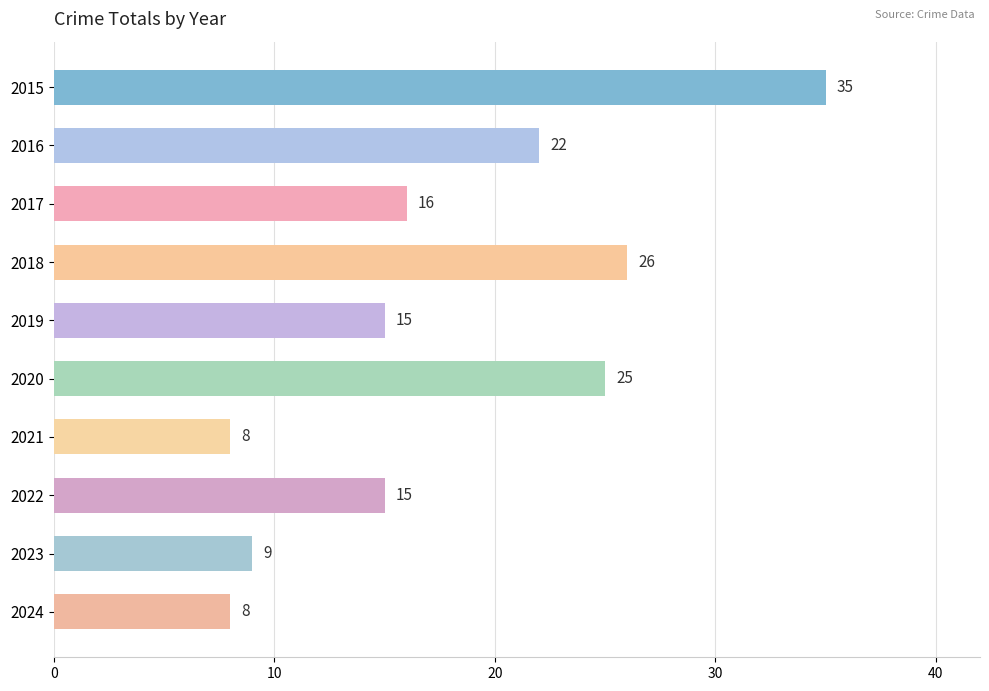

What is the average value?

18